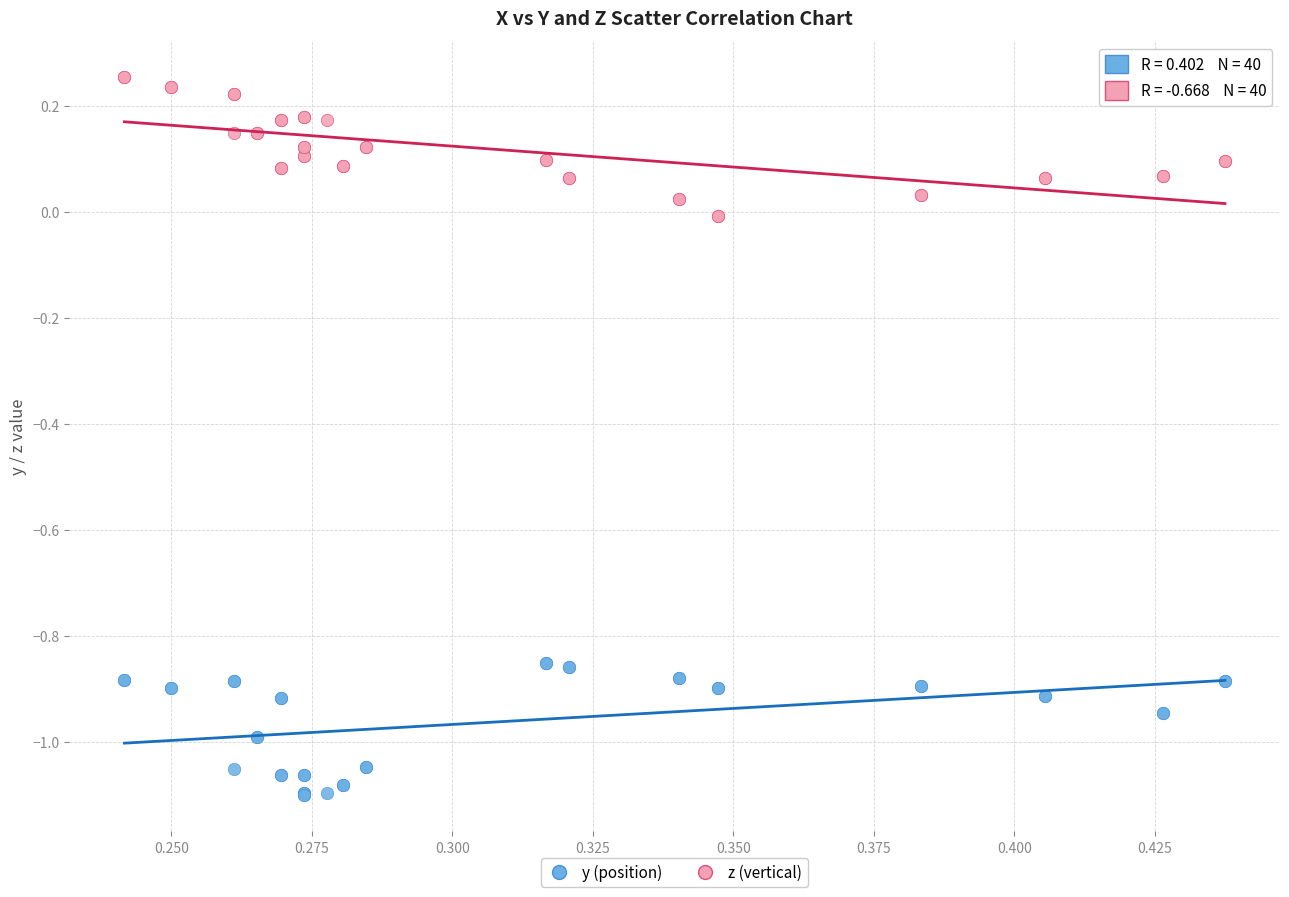

Which series contains the highest Y value?

z (vertical)